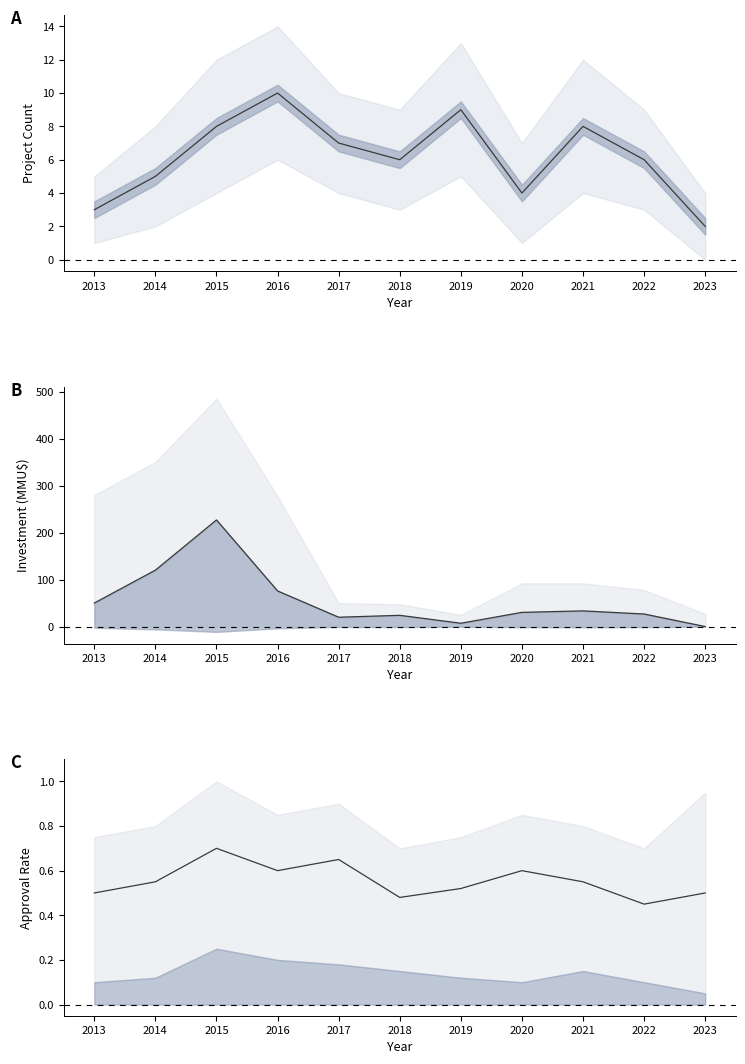

Count the project_count values in the range 4 to 8.

7